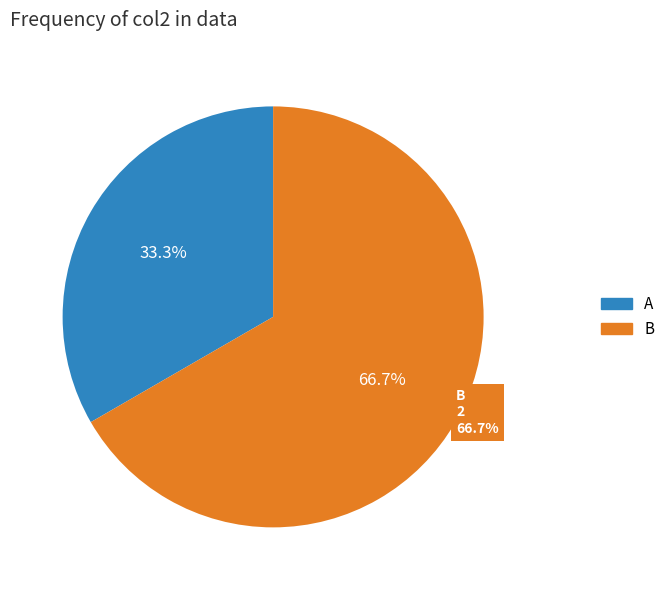

How many slices are in this pie chart?

2